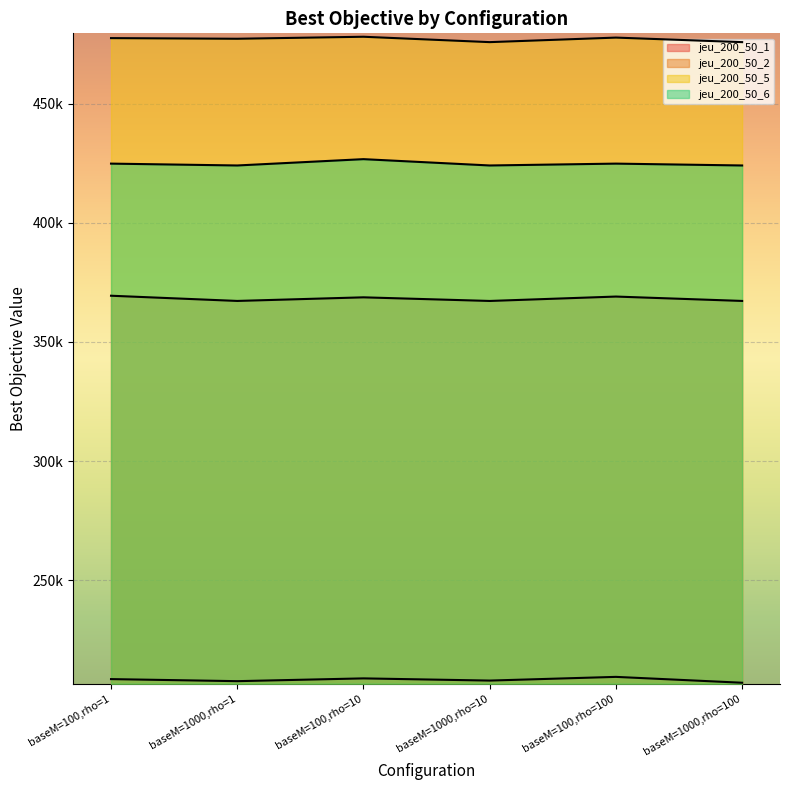

What value does the jeu_200_50_6 series have at baseM=100,rho=1, to the nearest 50?

424800